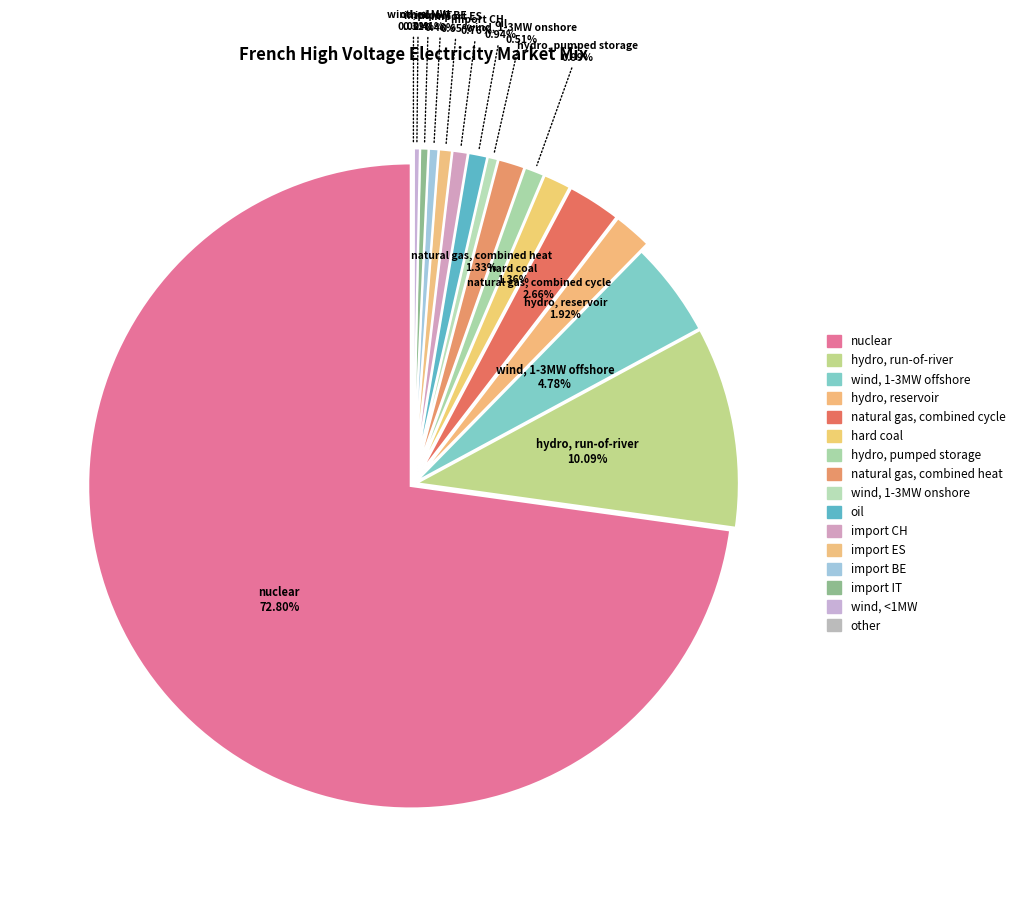

To the nearest percent, what is the combined percentage of hydro, pumped storage and import BE?

1%